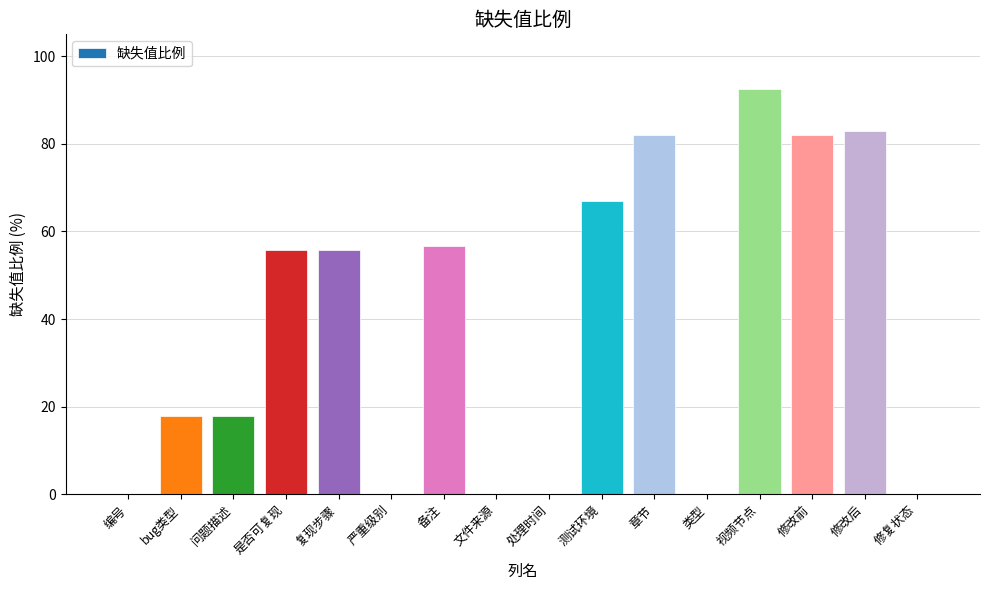

What is the sum of the values at 修改后 and 视频节点?

175.5